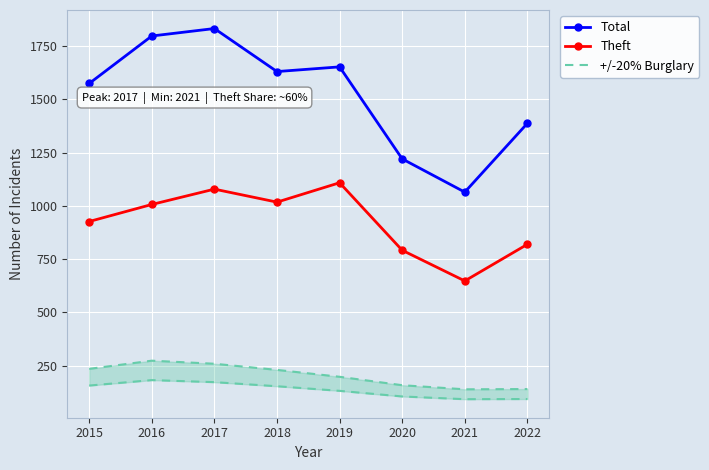

What are all the series names shown in the legend?

Total, Theft, +/-20% Burglary